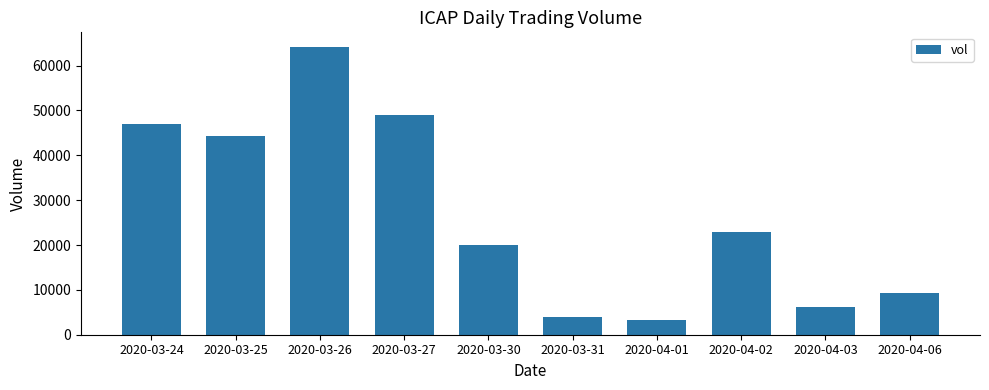

Which category has the highest value across all series?

2020-03-26